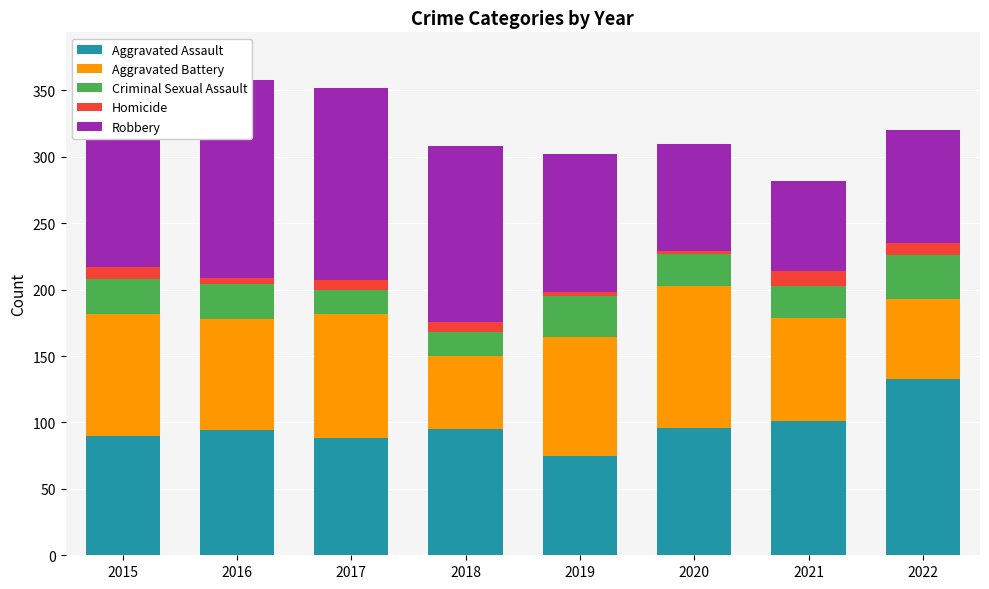

Which series has the largest total across all categories?

Robbery